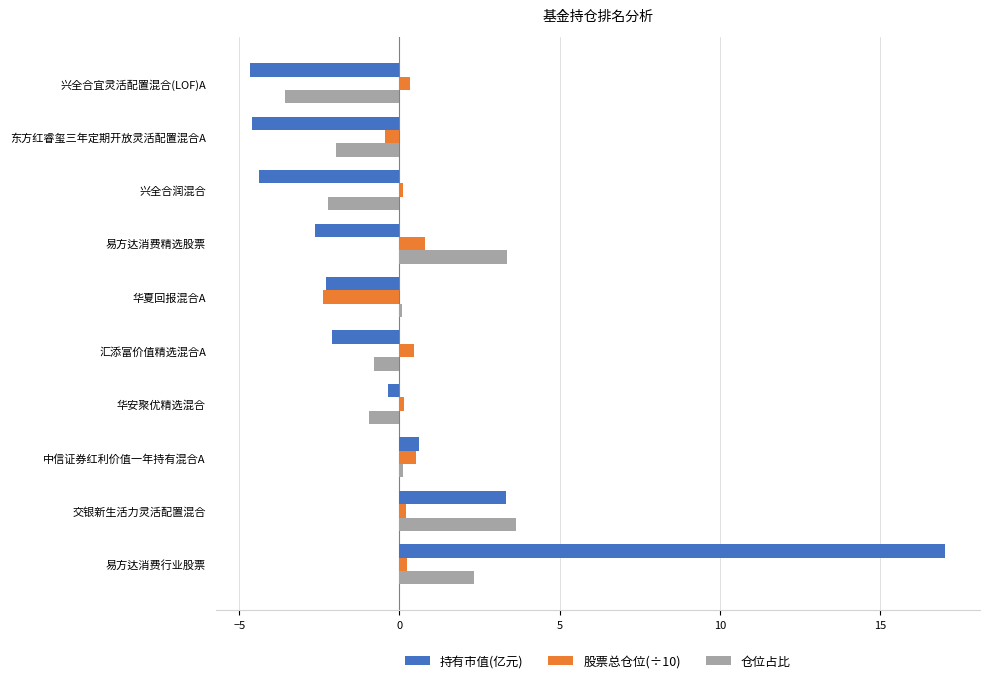

At which label does 股票总仓位(÷10) reach its minimum?

华夏回报混合A